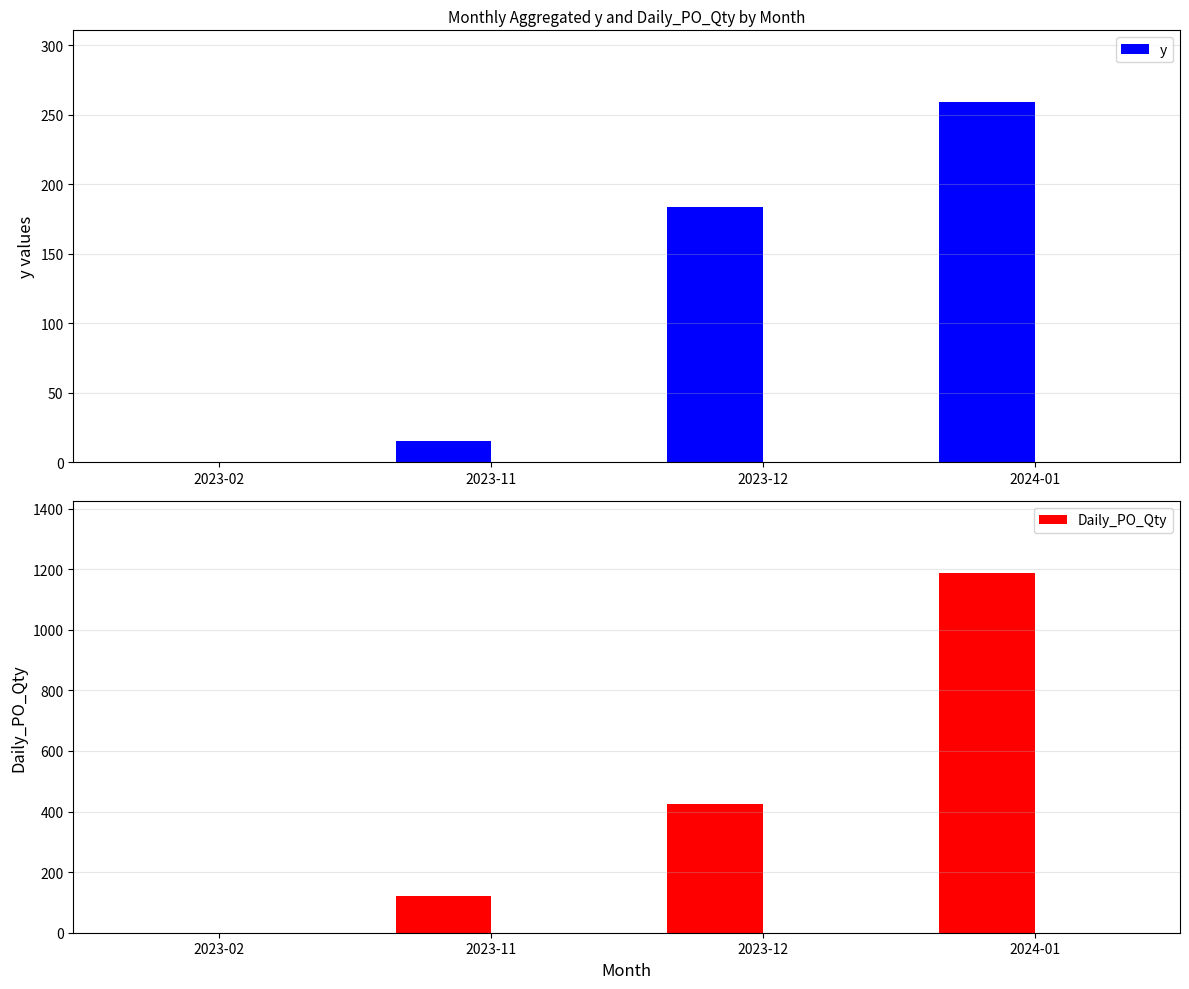

How many Daily_PO_Qty values are between 120 and 1188?

3